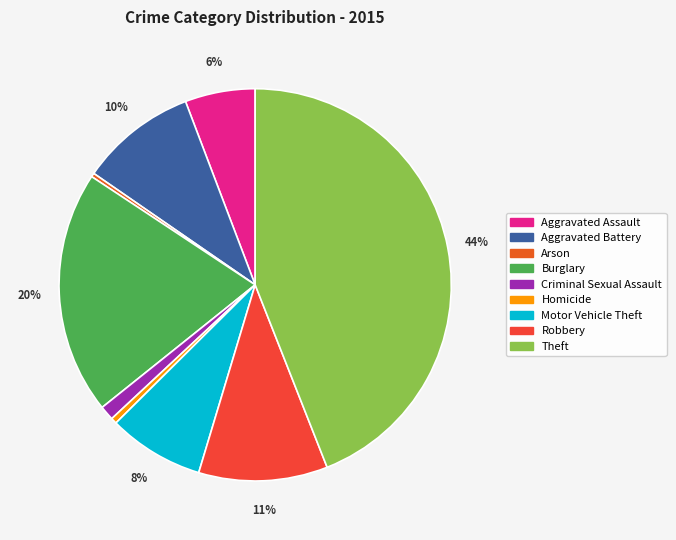

Which has a higher value, Robbery or Motor Vehicle Theft?

Robbery